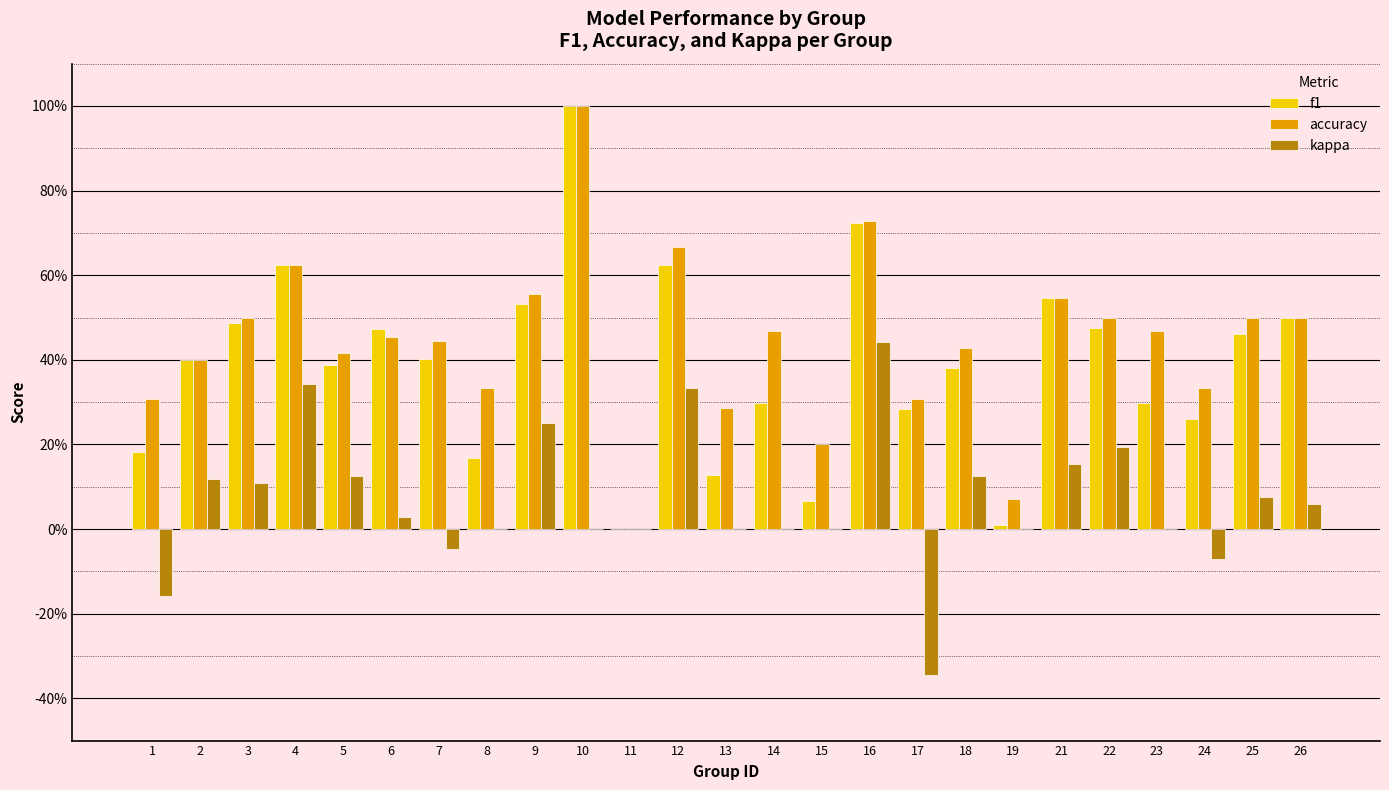

What is the smallest value displayed?

-0.3